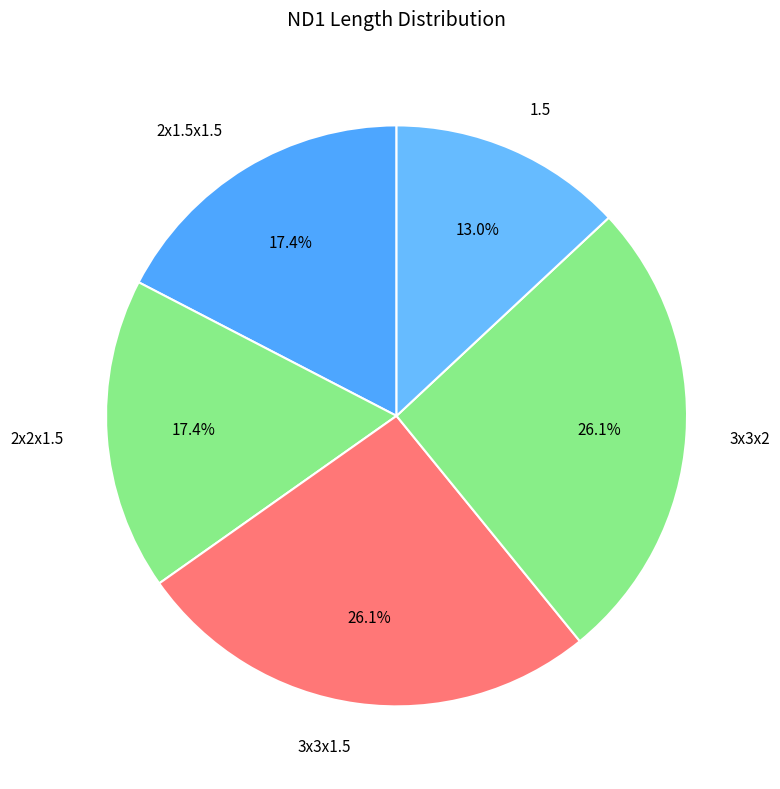

The 2x1.5x1.5 slice represents 26% of the pie. True or false?

False